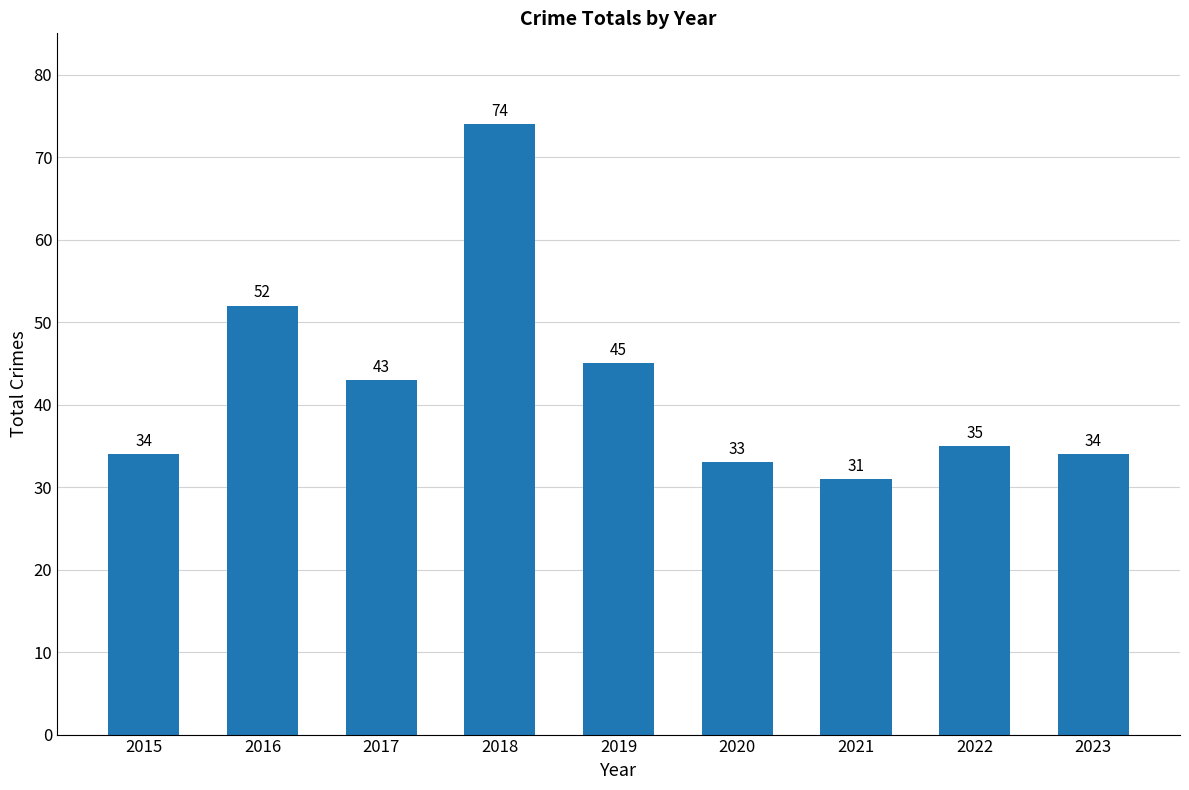

True or false: the data shows 52 at 2016.

True